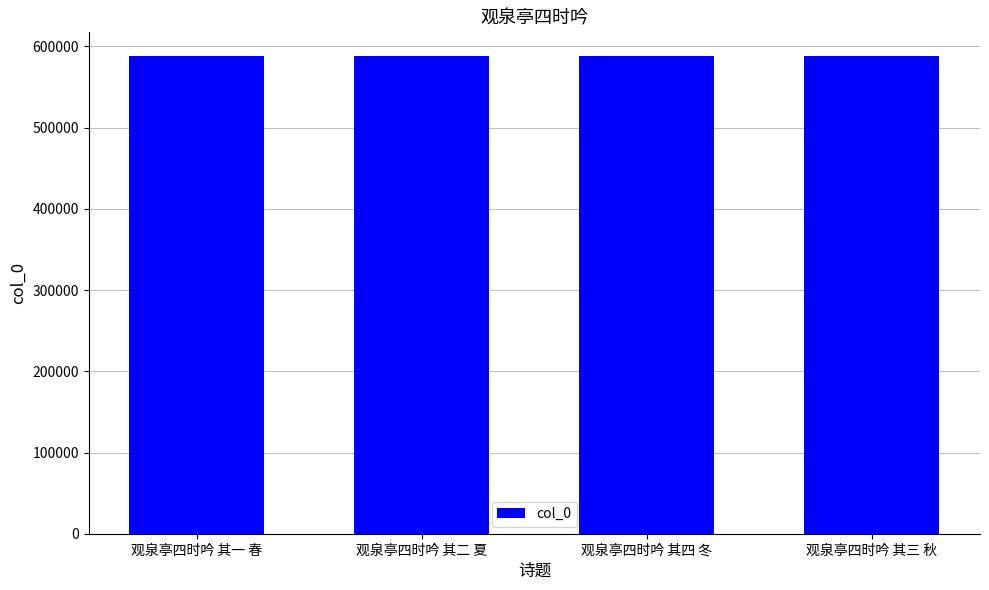

Approximately how many times larger is the value at 观泉亭四时吟 其三 秋 compared to 观泉亭四时吟 其二 夏?

1.0